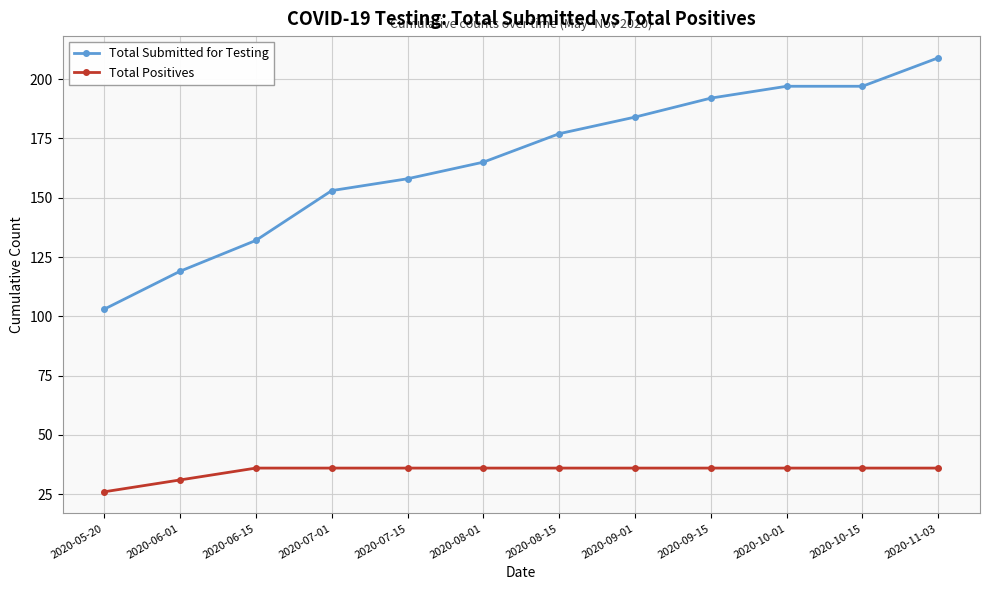

Where is Total Positives nearest to the value 31?

2020-06-01